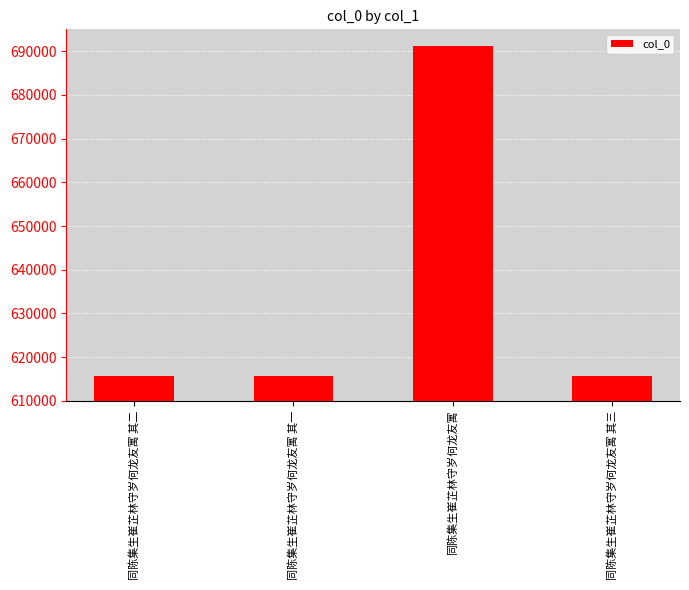

How many bars are there in total?

4